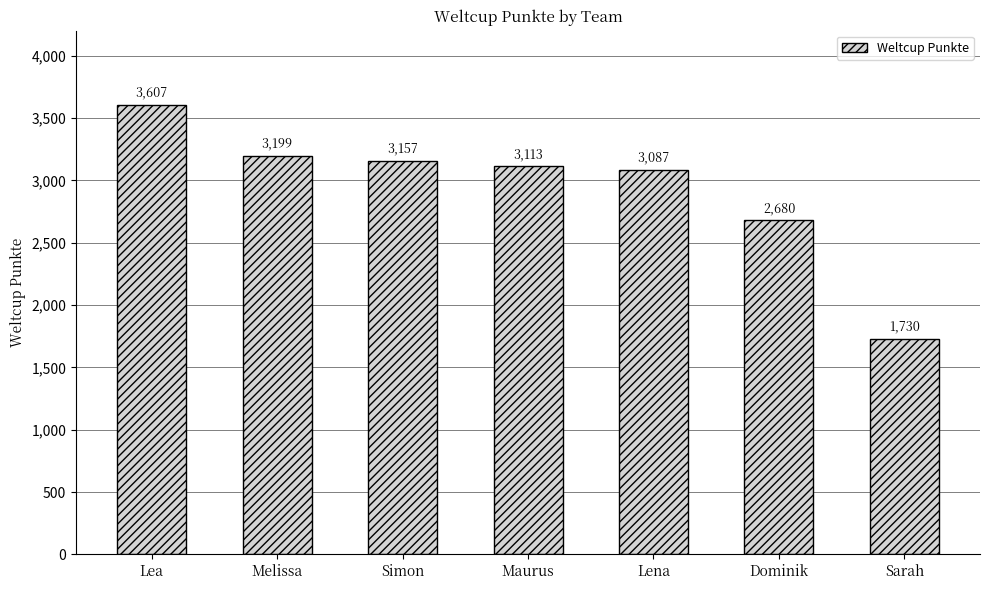

Where is the data nearest to the value 2668?

Dominik